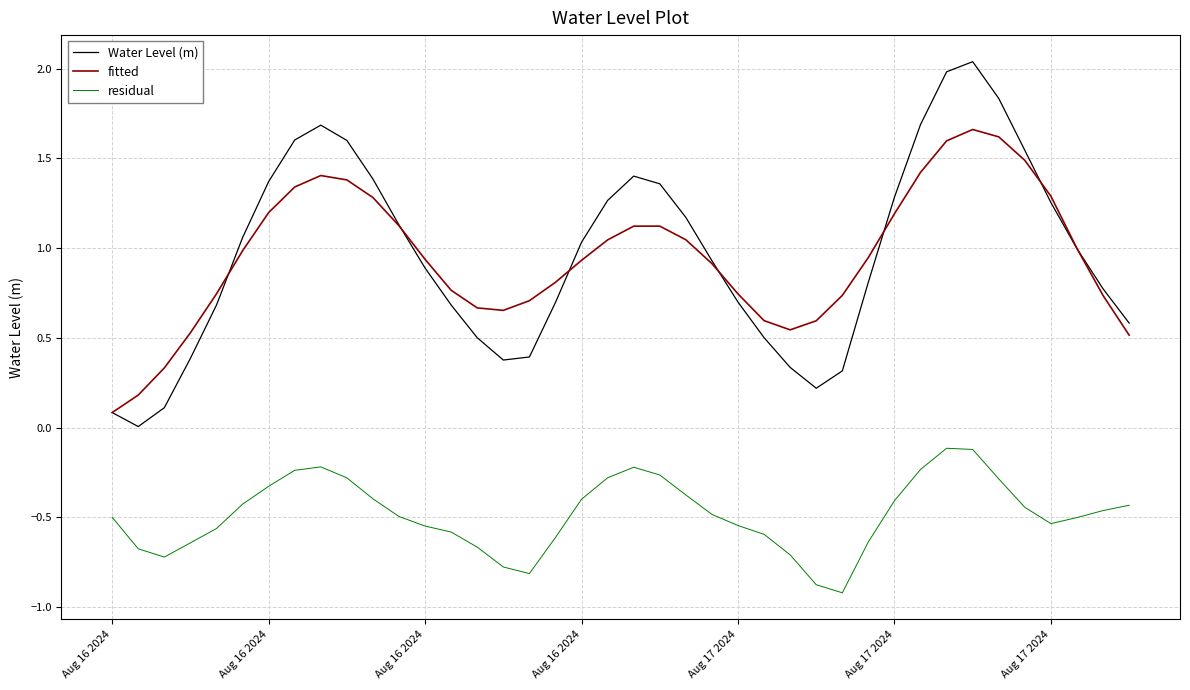

Which series has the widest spread of values?

Water Level (m)